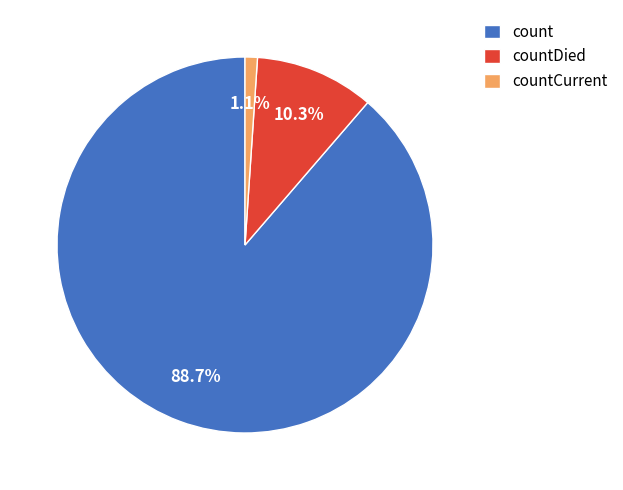

Which has a higher value, countCurrent or count?

count